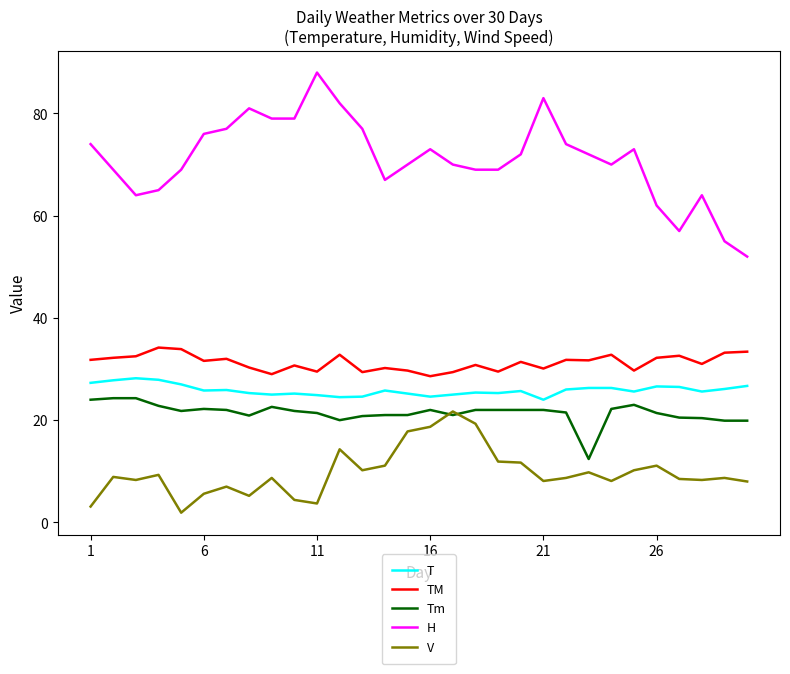

Which series has the largest range (max minus min)?

H